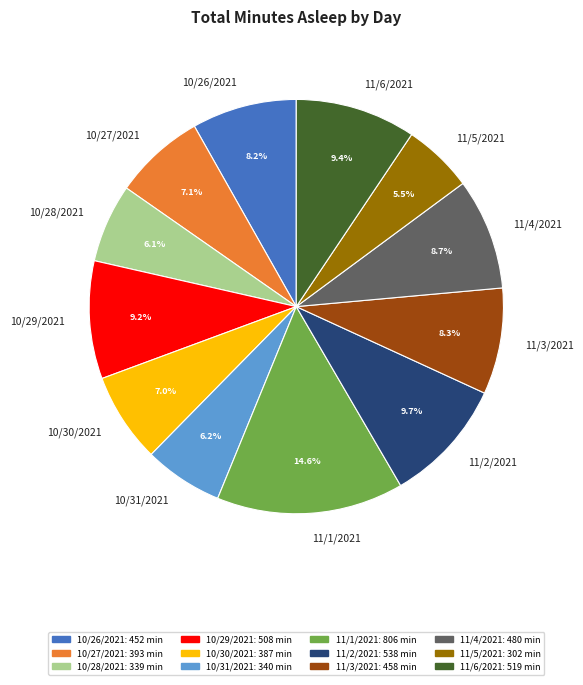

Which has a higher value, 11/4/2021 or 11/2/2021?

11/2/2021